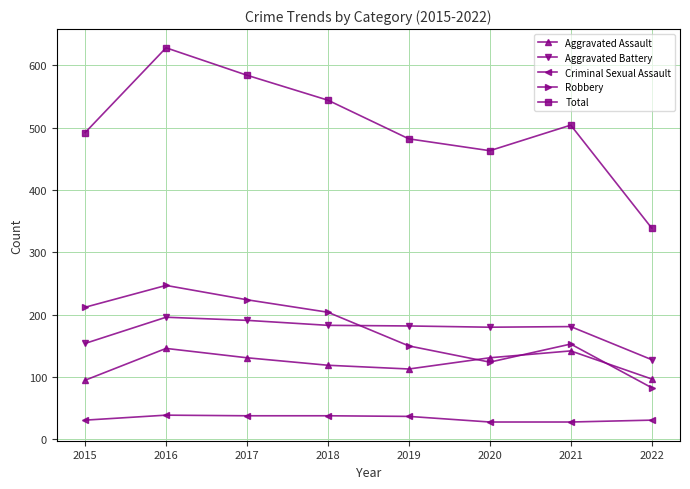

What are all the series names shown in the legend?

Aggravated Assault, Aggravated Battery, Criminal Sexual Assault, Robbery, Total